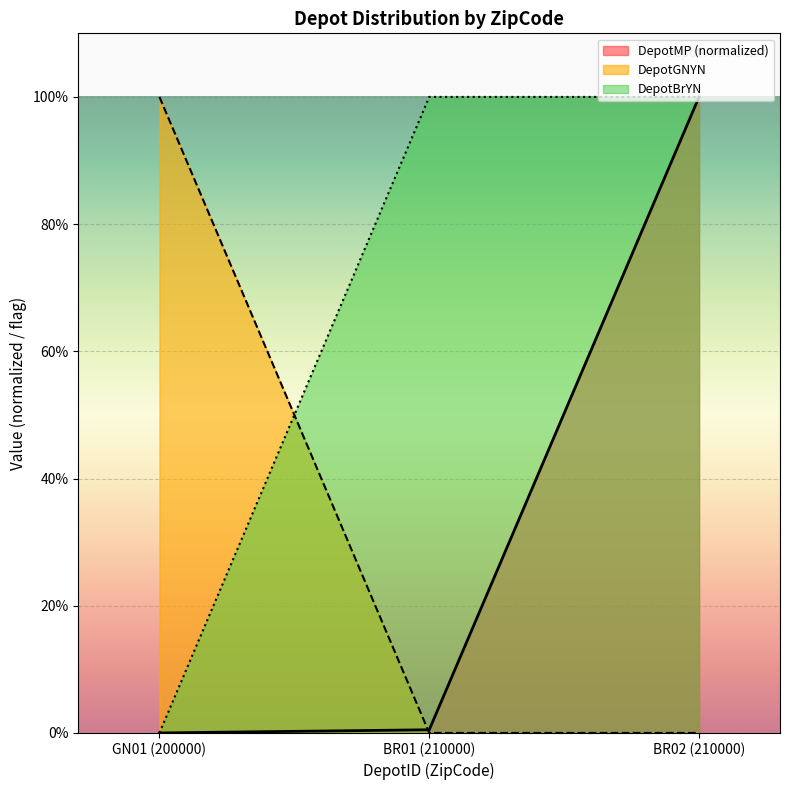

What is the total value across all series at 210000?

1.0